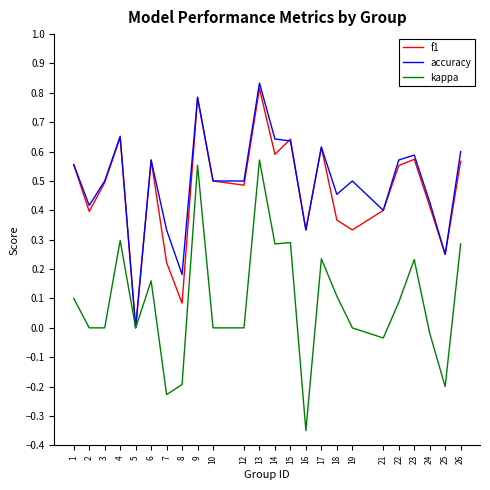

What is the sum of the f1 values at 10 and 26?

1.1